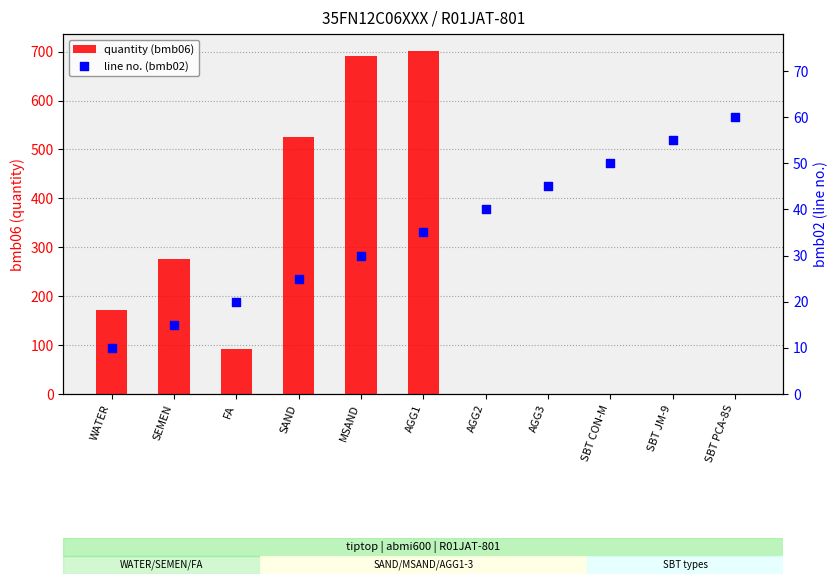

At which category is the sum across all series the highest?

AGG1